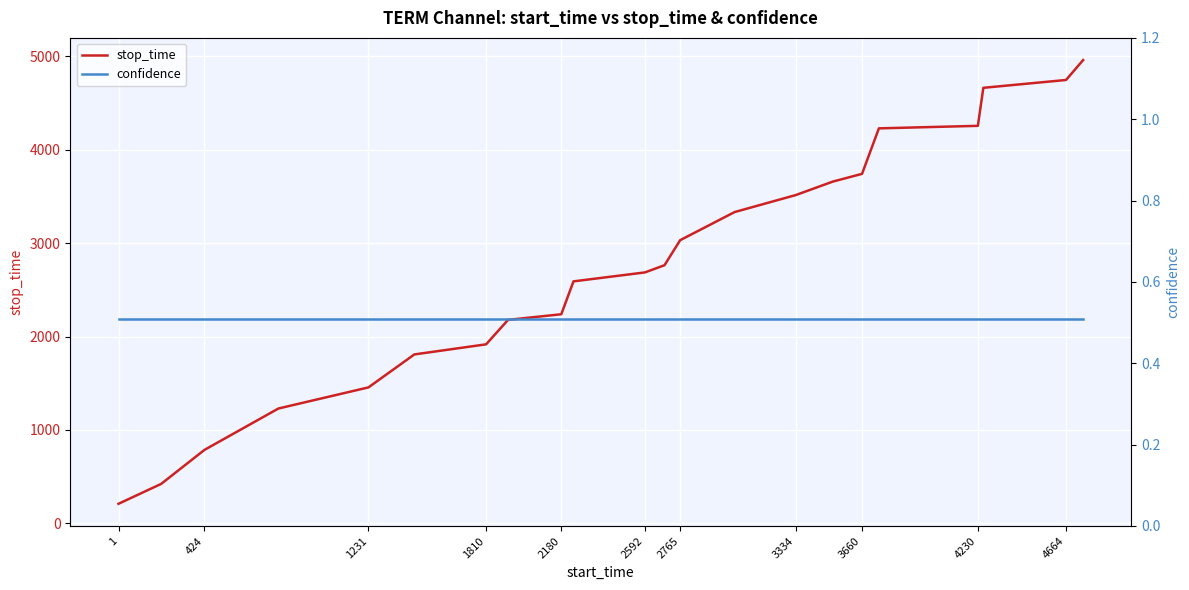

How many distinct data groups are displayed?

2